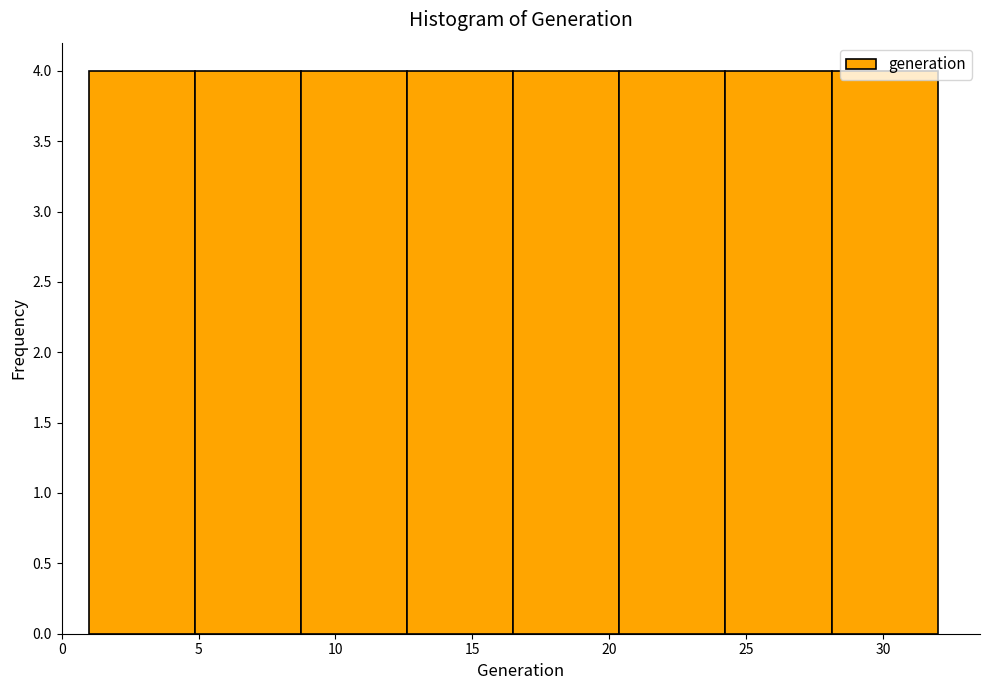

How tall is the bar that spans 20.5 to 24.5 on the x-axis? Neither the bar edges nor the heights are printed on the chart, so give them approximately, as read against the axes.

4